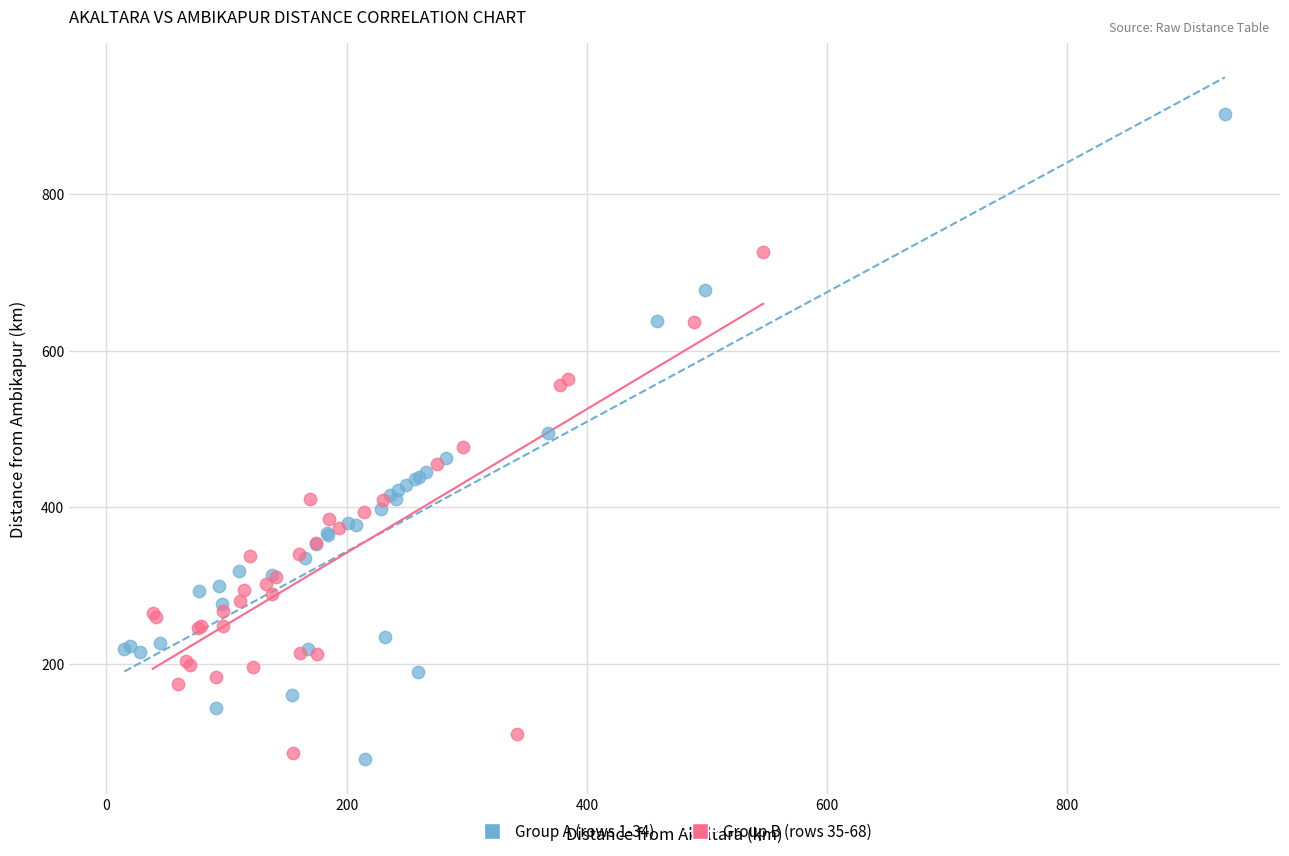

Which series has the widest spread of Y values?

Group A (rows 1-34)